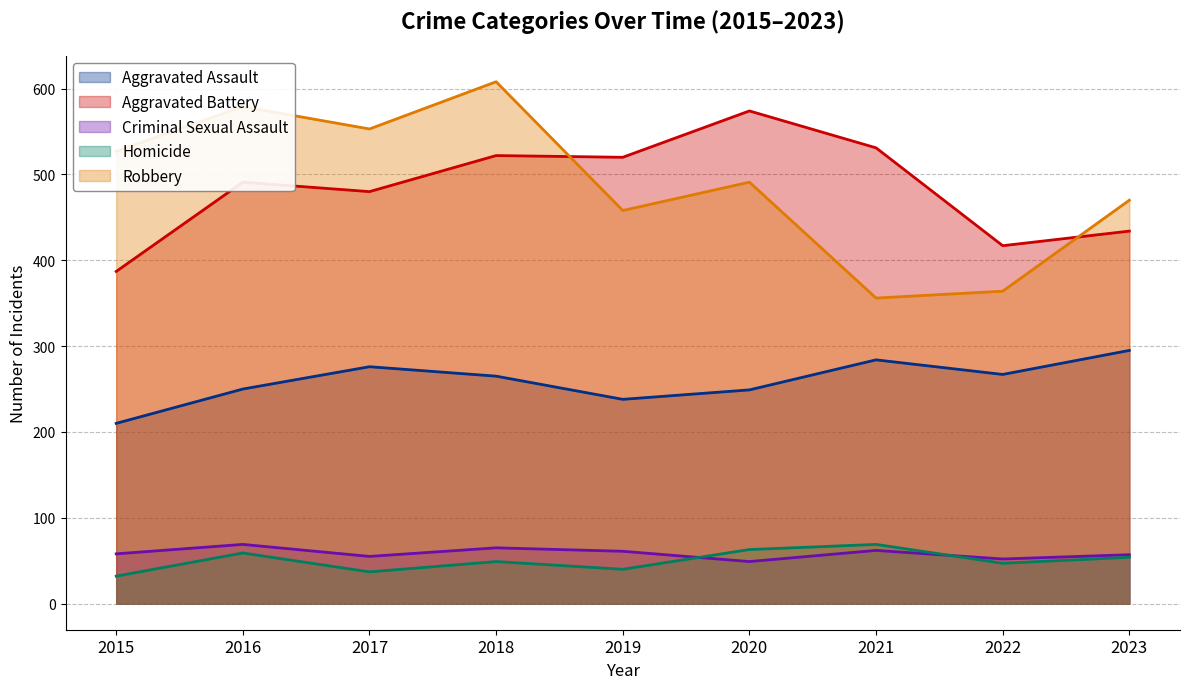

Reading left to right, what are all the values shown in this chart?

Aggravated Assault: 210	250	276	265	238	249	284	267	295
Aggravated Battery: 387	491	480	522	520	574	531	417	434
Criminal Sexual Assault: 58	69	55	65	61	49	62	52	57
Homicide: 32	59	37	49	40	63	69	47	54
Robbery: 527	579	553	608	458	491	356	364	470